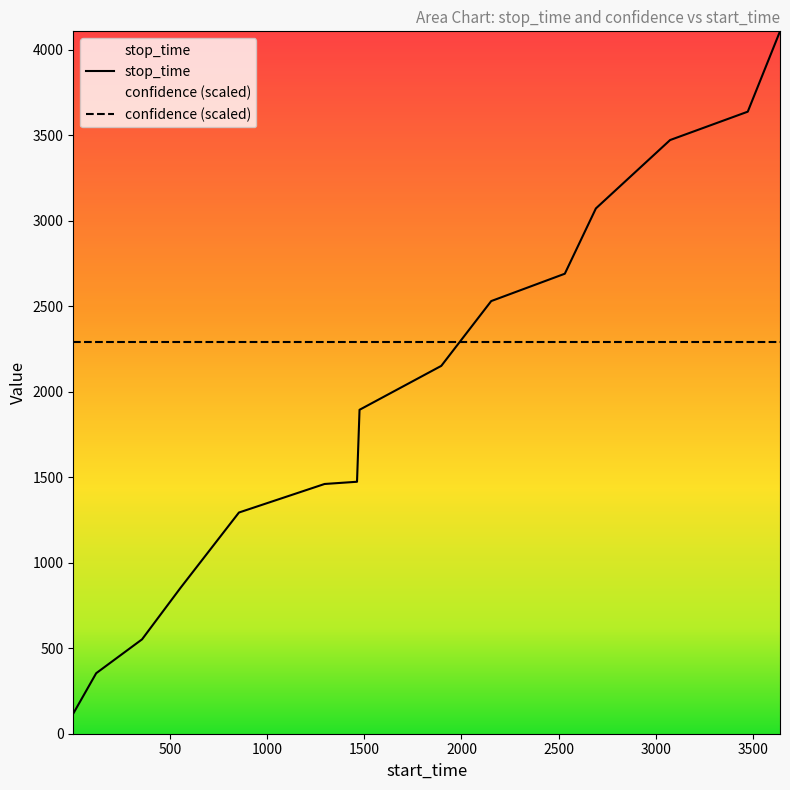

Where is the data nearest to the value 2113?

1896